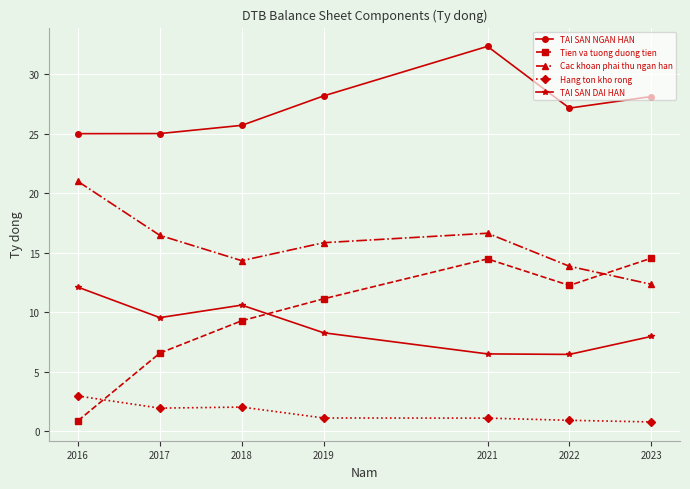

Which series has the widest spread of values?

Tien va tuong duong tien